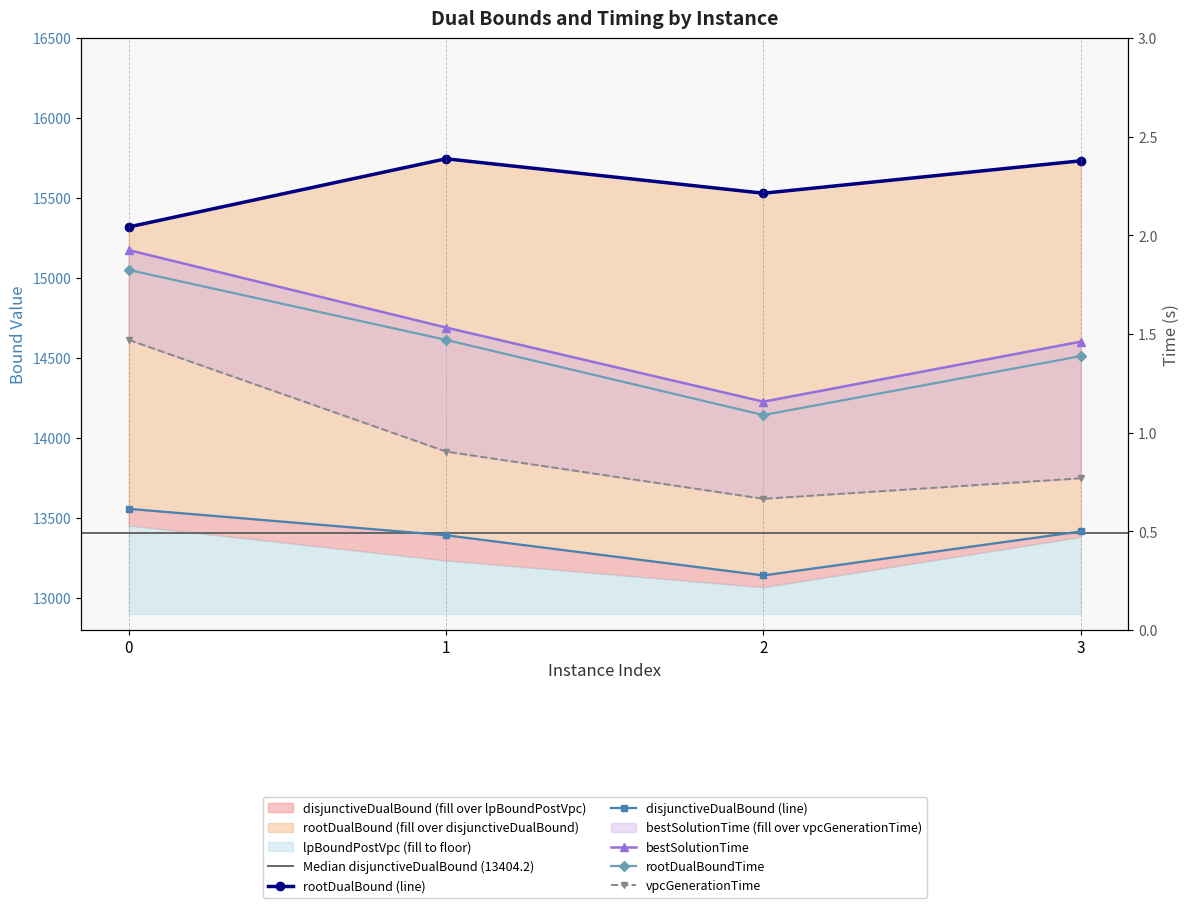

The bestSolutionTime series shows 1.5 at 3. True or false?

True